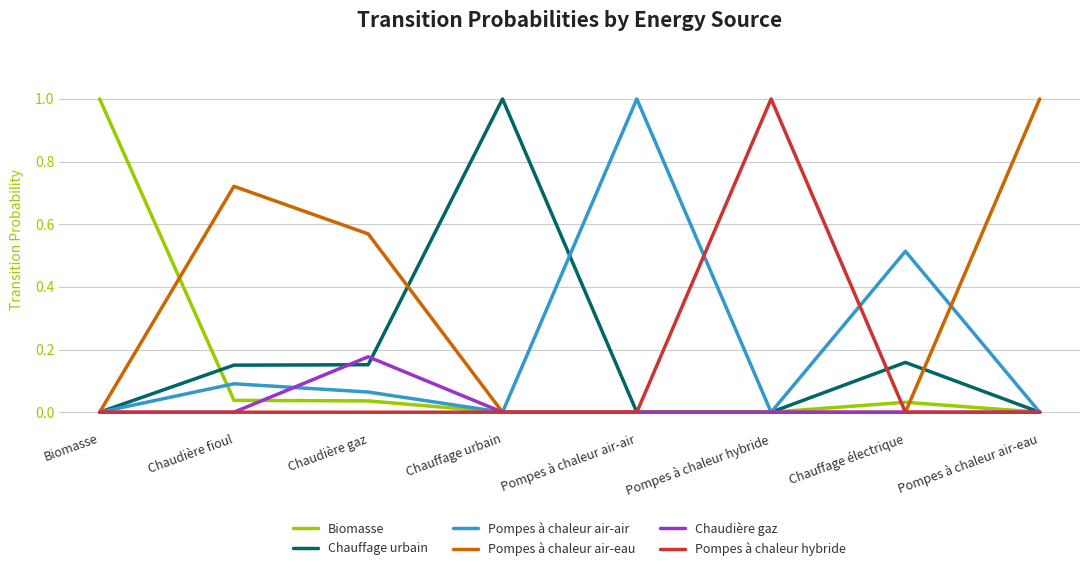

Which series has the largest total across all categories?

Pompes à chaleur air-eau